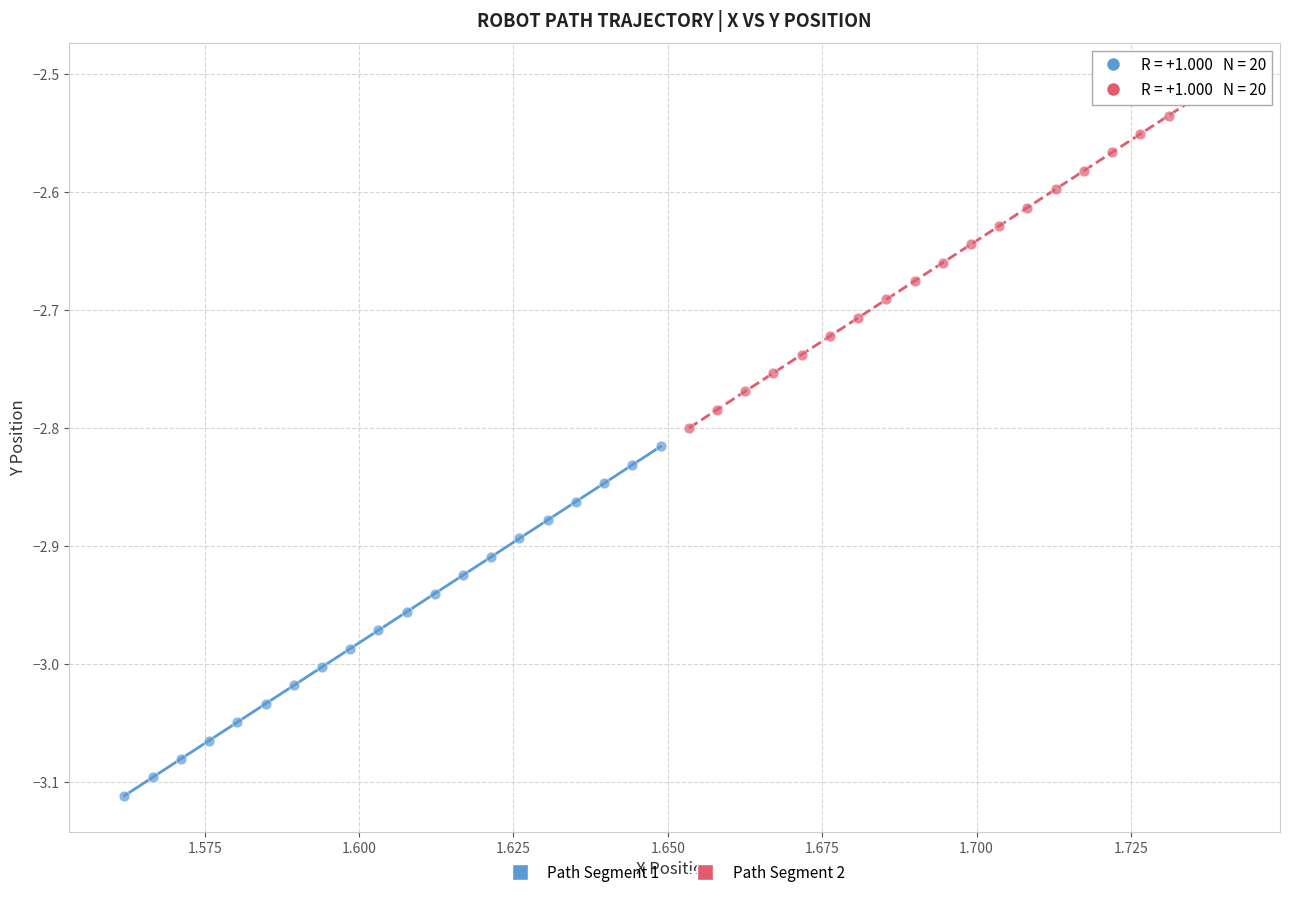

Which series reaches the maximum Y coordinate?

Path Segment 2